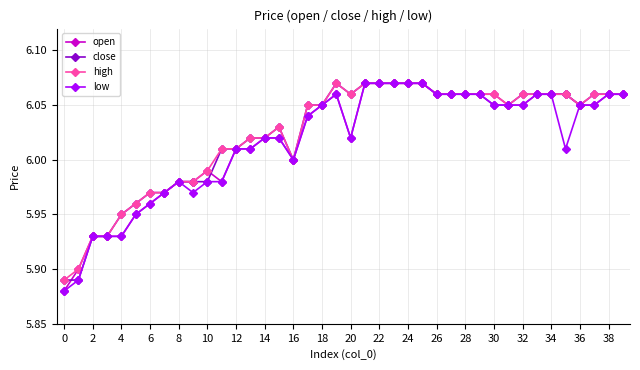

At how many categories does at least one series exceed 5?

40